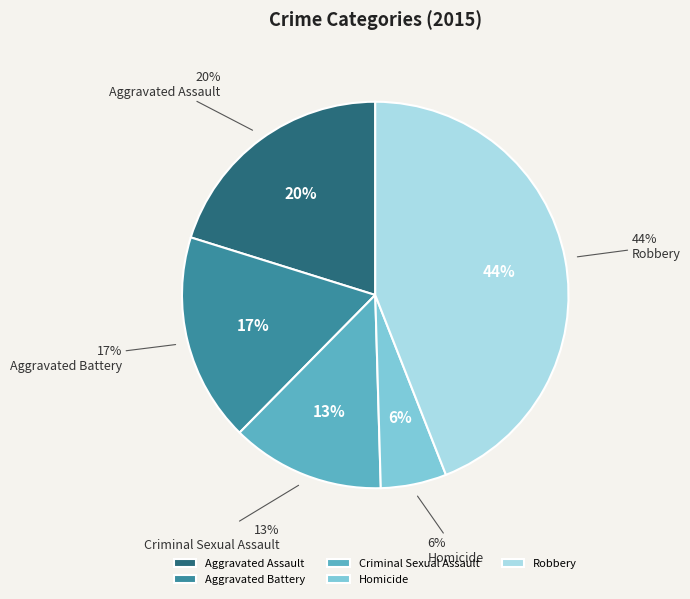

What percentage is NOT represented by Aggravated Battery?

82.6%